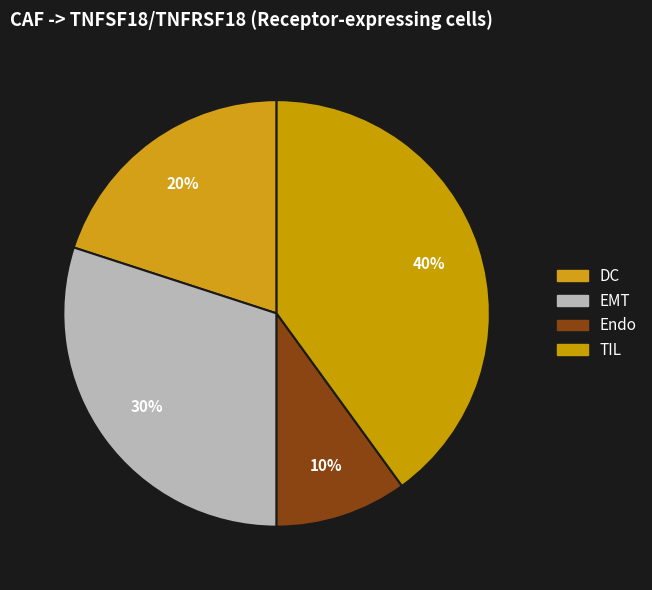

Count the number of slices in the pie.

4